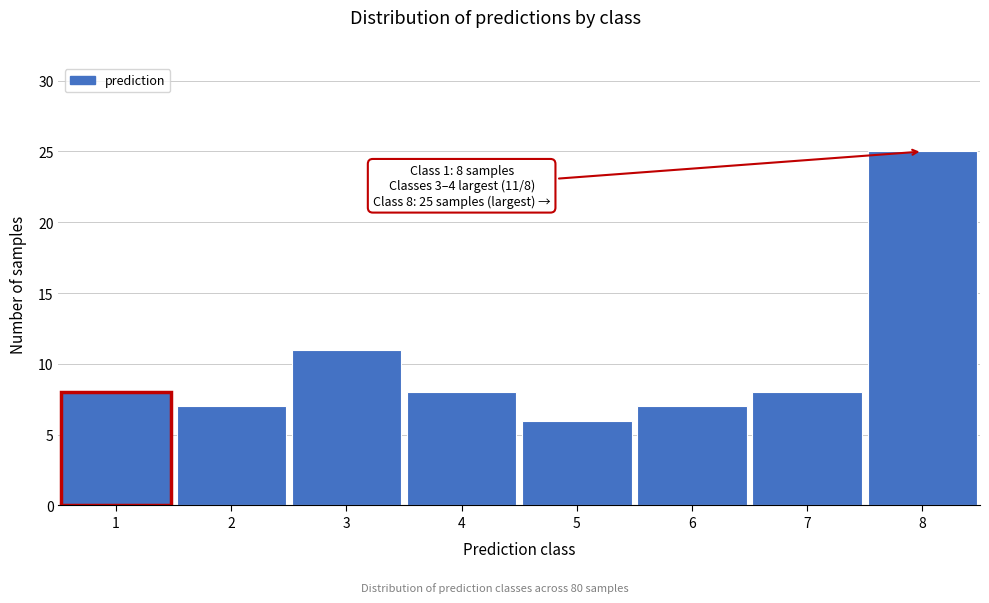

Reading left to right, extract all data points from this chart.

1=8	2=7	3=11	4=8	5=6	6=7	7=8	8=25